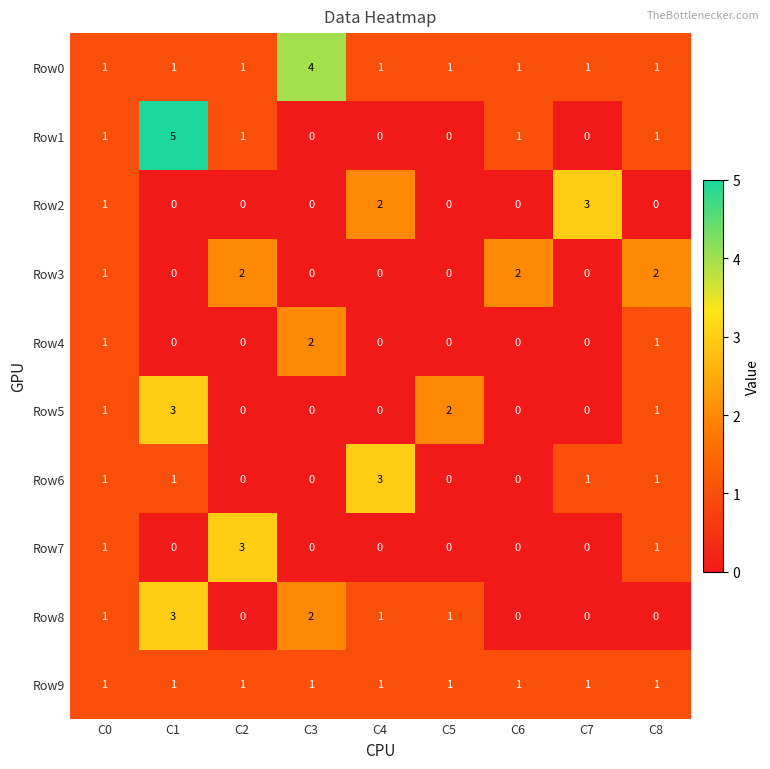

What is the difference between the maximum and minimum values in the Row6 series?

3